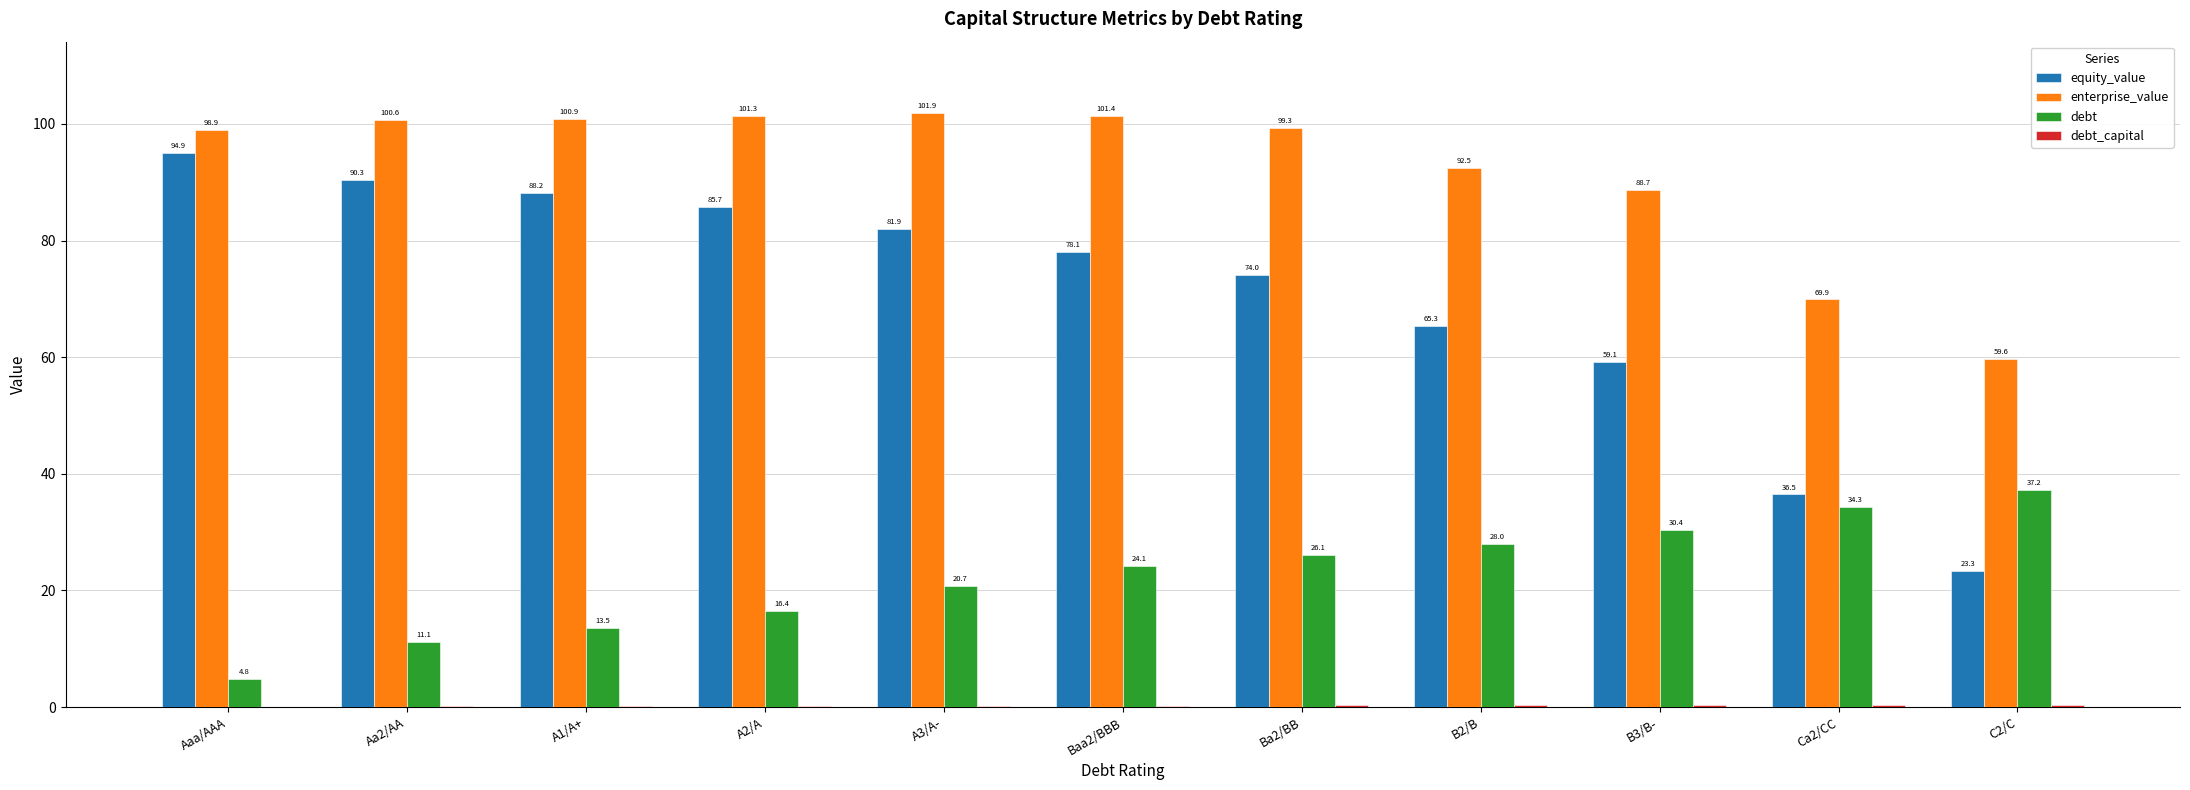

Is it true that enterprise_value equals 101.4 at Baa2/BBB?

True